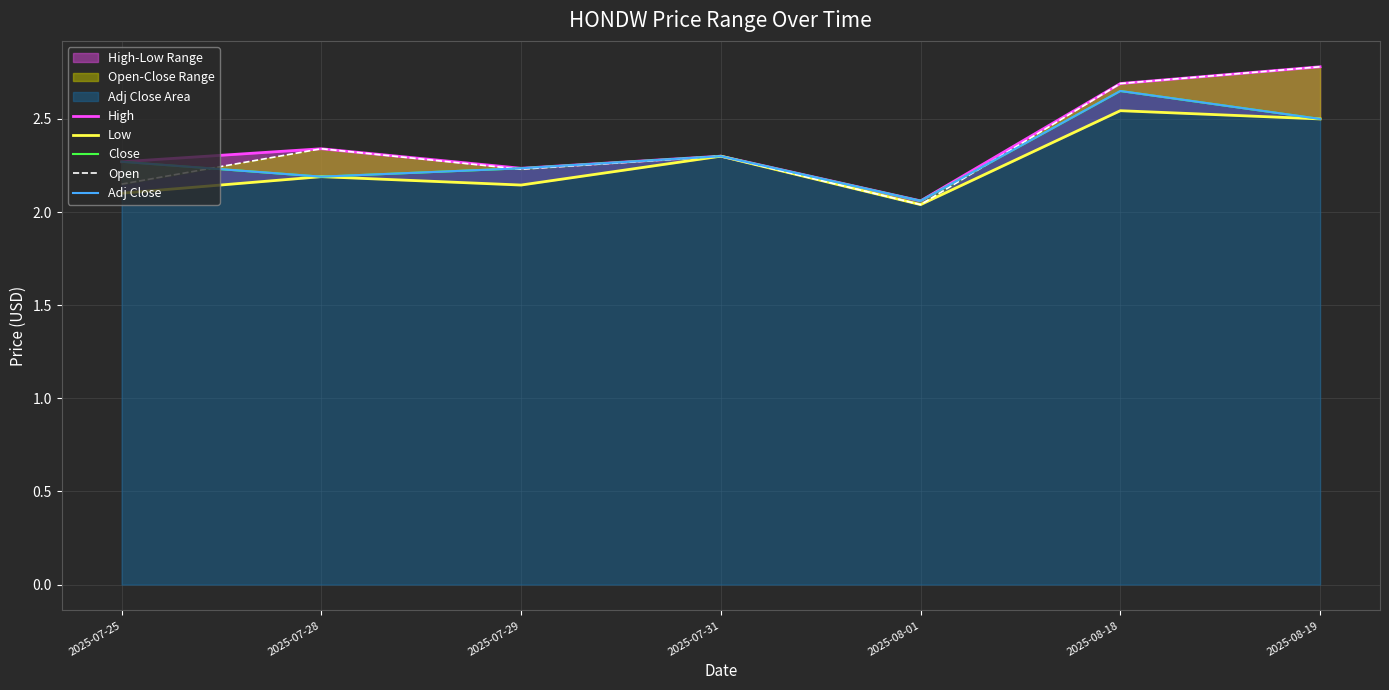

Is the value of Adj Close at 2025-07-25 greater than the value of Close at 2025-08-01?

Yes